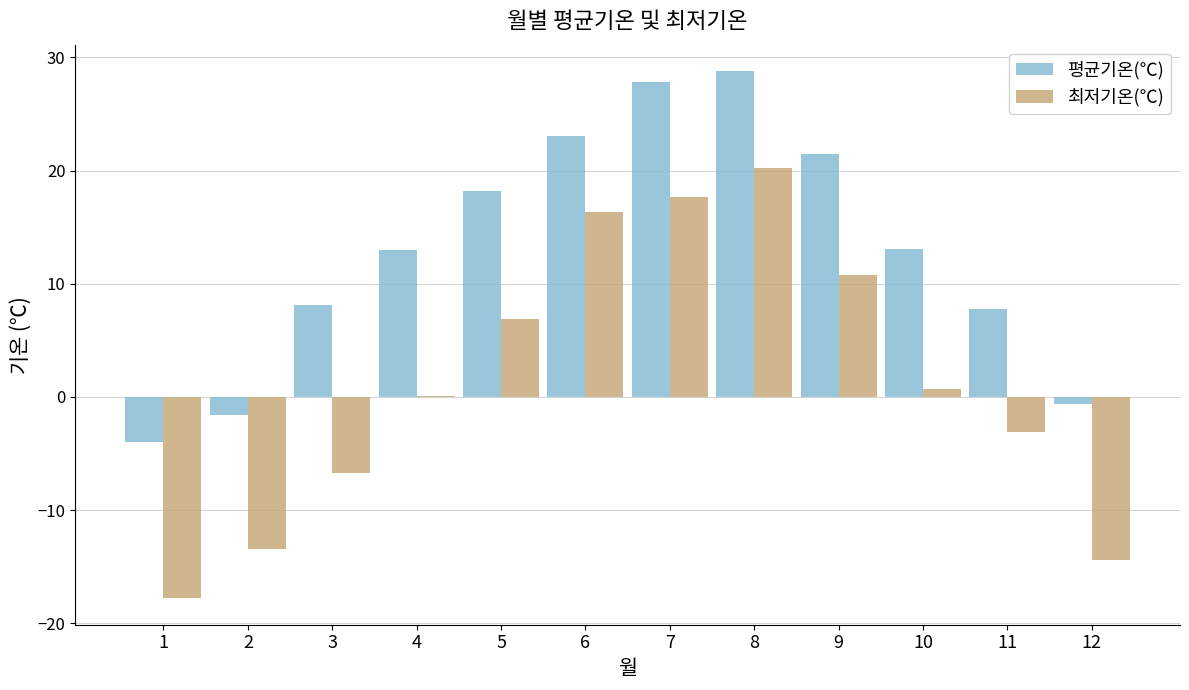

How many distinct data groups are displayed?

2